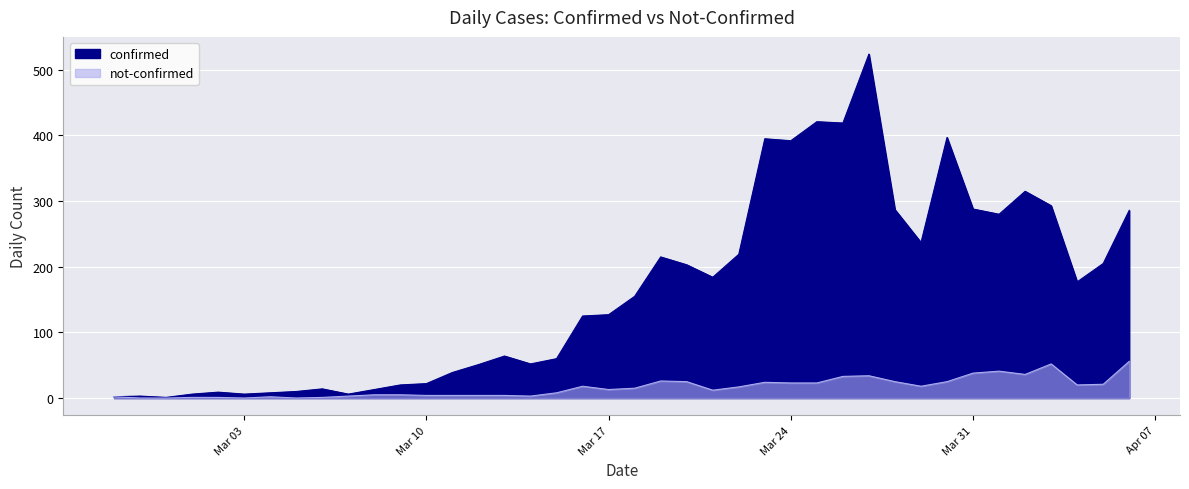

Where is the first local maximum for not-confirmed?

2020-03-04